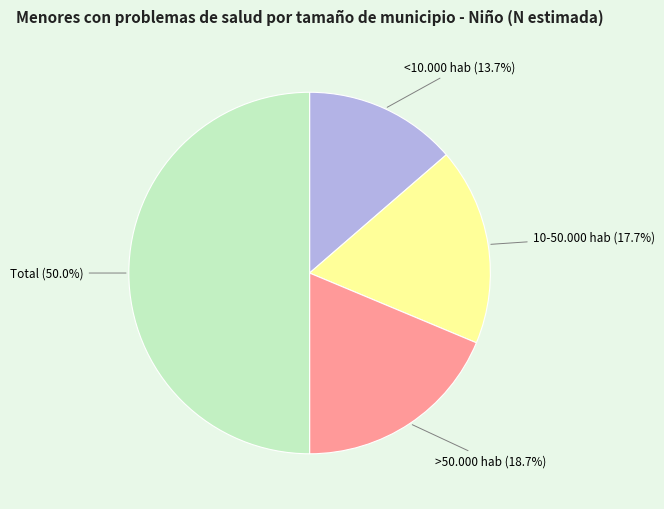

What is the largest slice in the pie chart?

Total (50.0%)